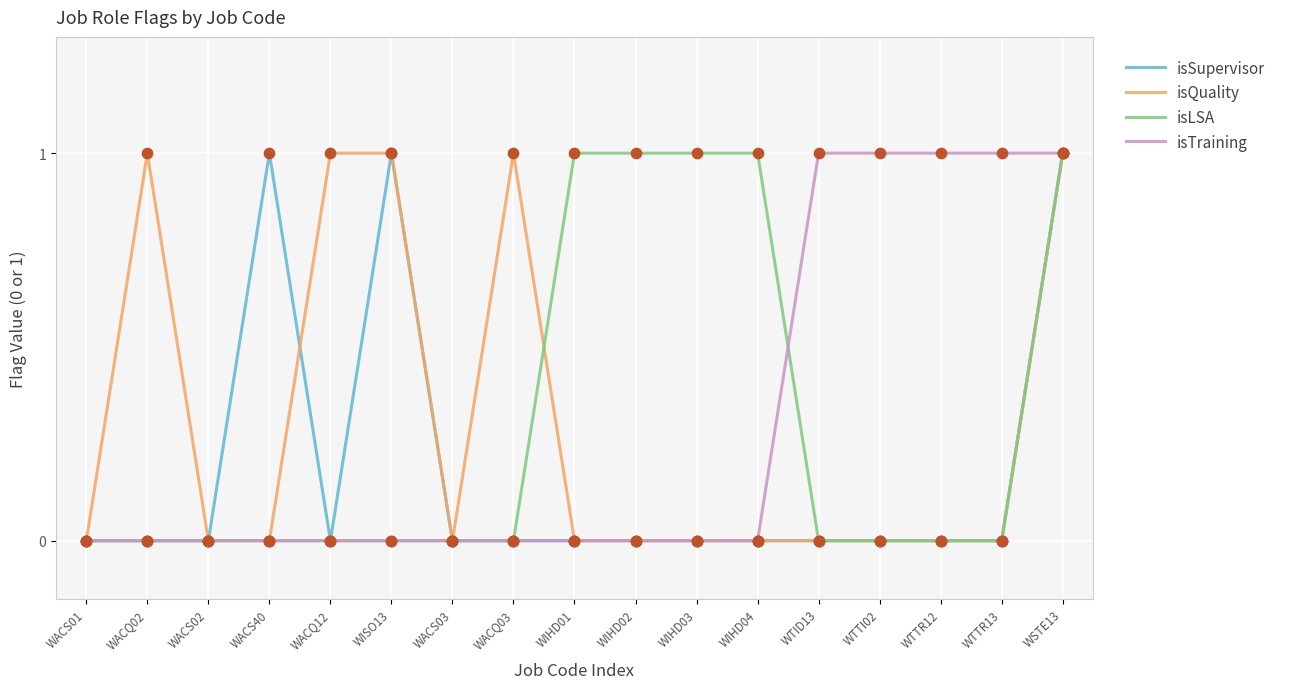

What position from the left is WIHD02?

10